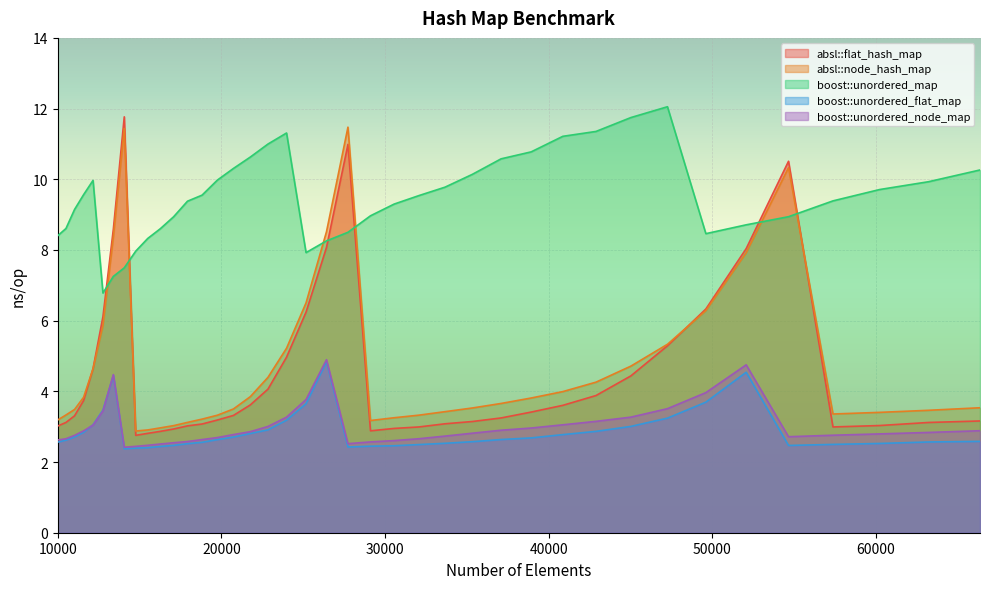

The value of absl::flat_hash_map at 63216 is 3.1. True or false?

True